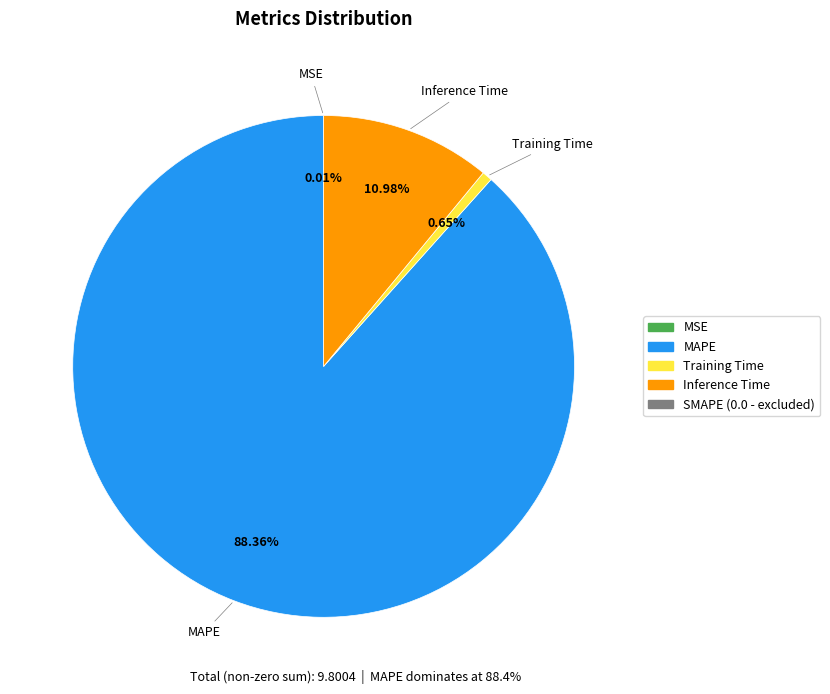

Is there a majority slice in this chart?

Yes